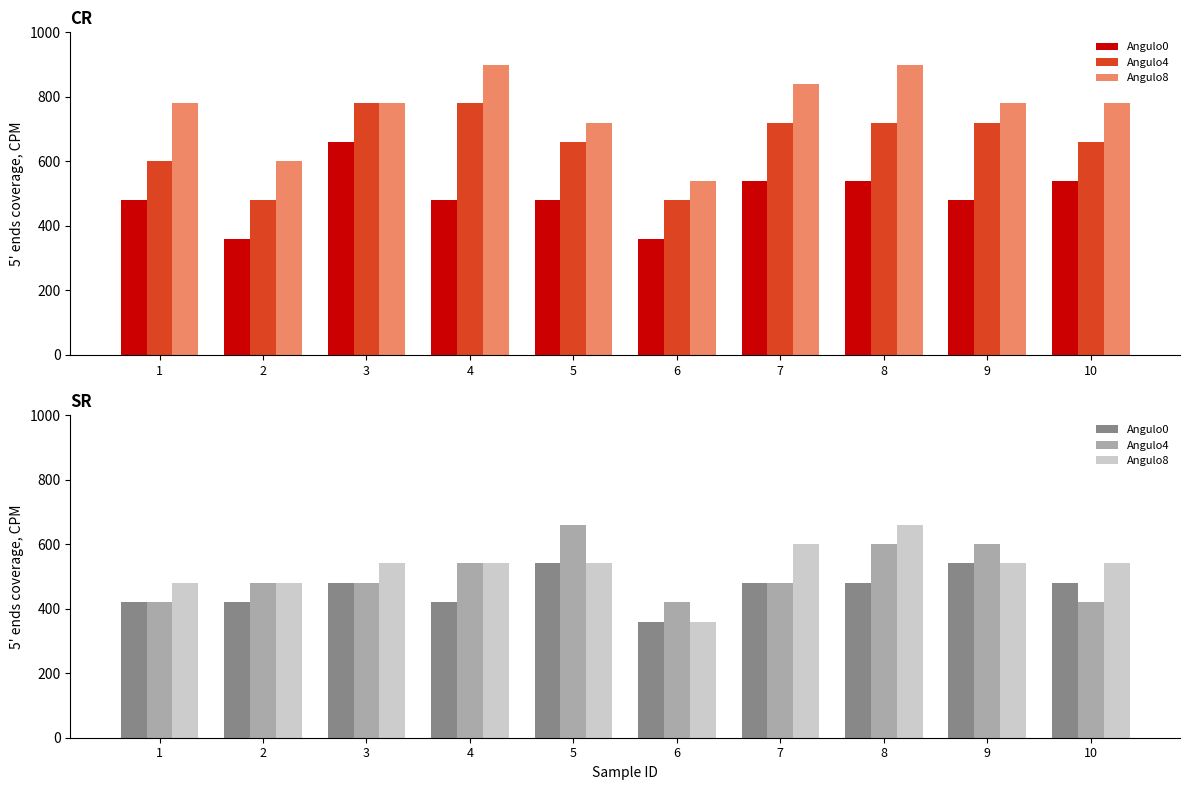

True or false: Angulo0 has a value of 203 at 3.

False